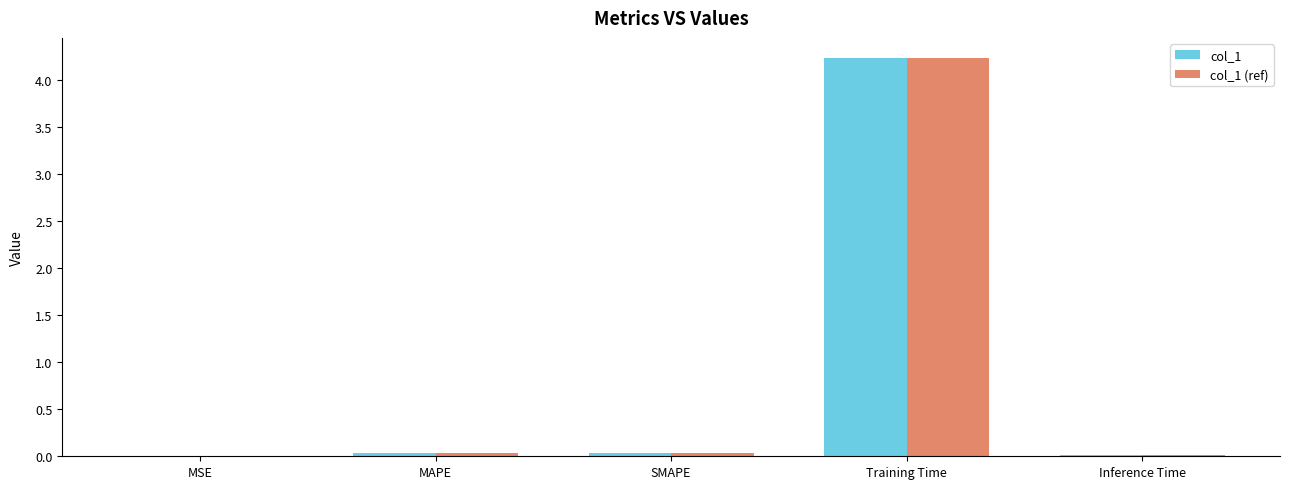

The col_1 (ref) series shows 0.0 at MSE. True or false?

True